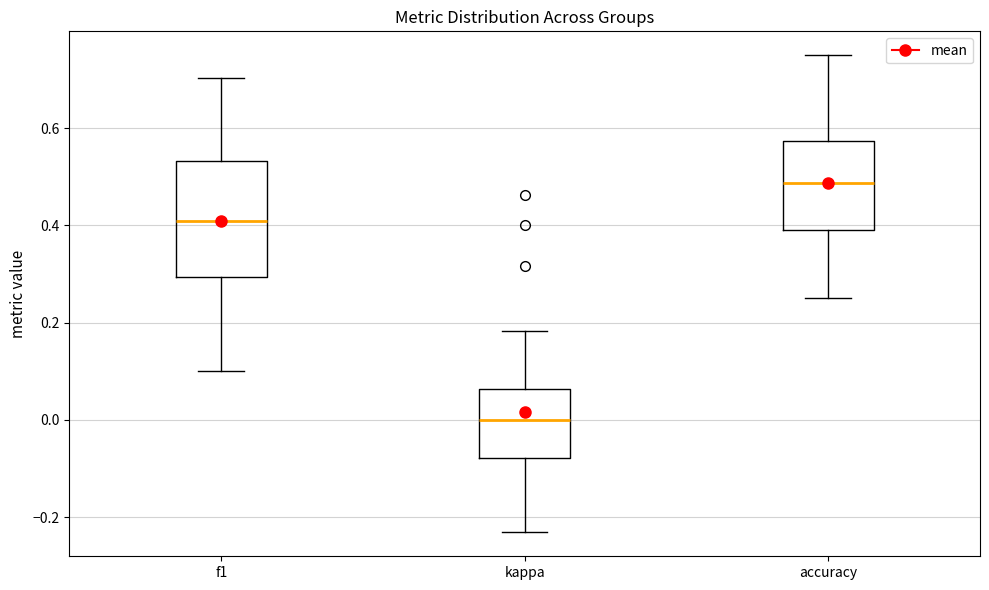

Reading left to right, transcribe this box plot: for each box, give where its median line is, the range the box spans, and where its two whiskers end, as read against the y-axis. The values are not printed on the chart, so give them approximately, as read against the axis.

f1: median 0.40, box 0.30 to 0.54, whiskers 0.10 to 0.70
kappa: median 0.00, box -0.08 to 0.06, whiskers -0.24 to 0.18
accuracy: median 0.48, box 0.40 to 0.58, whiskers 0.26 to 0.76